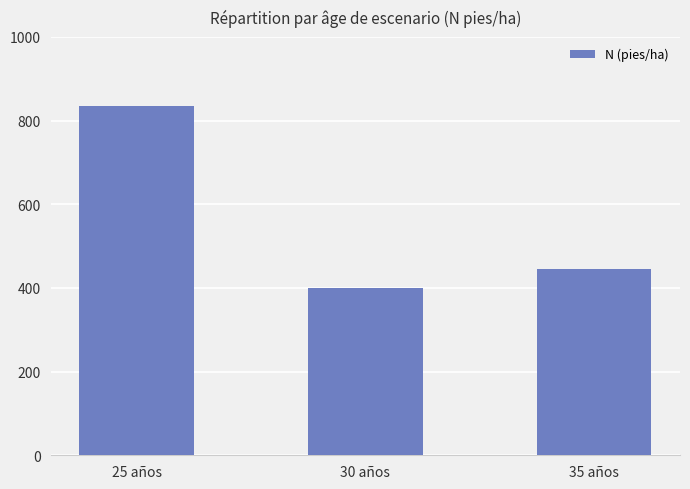

What is the average value?

560.0